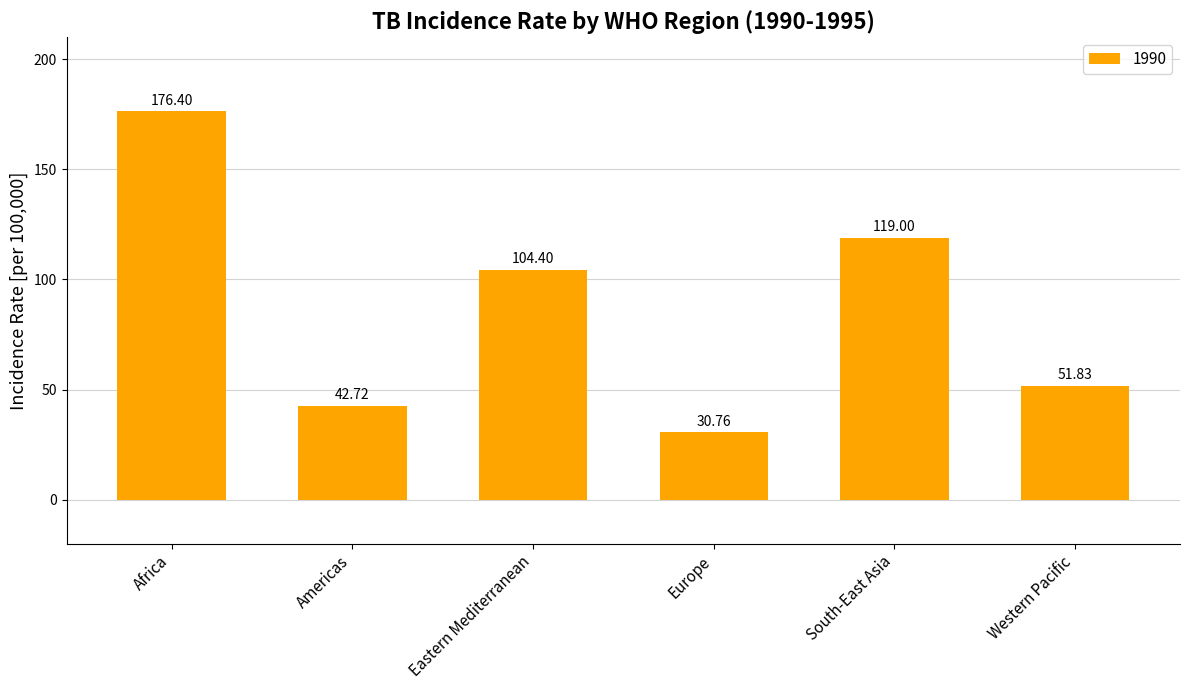

At which category does the chart reach its minimum across all series?

Europe